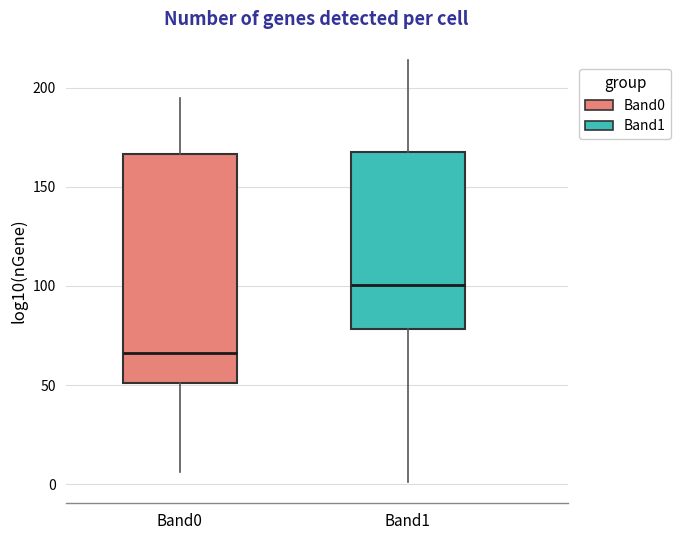

Reading left to right, transcribe this box plot: for each box, give where its median line is, the range the box spans, and where its two whiskers end, as read against the y-axis. The values are not printed on the chart, so give them approximately, as read against the axis.

Band0: median 65, box 50 to 165, whiskers 5 to 195
Band1: median 100, box 80 to 170, whiskers 0 to 215